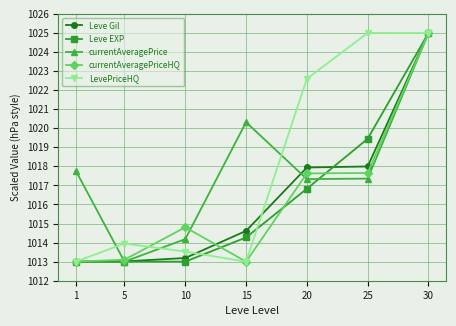

True or false: LevePriceHQ and currentAveragePriceHQ cross at least once.

True